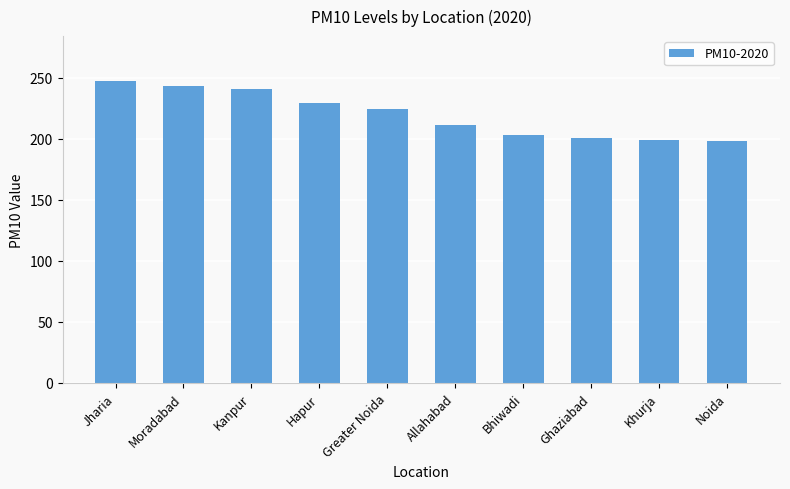

Is it true that the value at Moradabad is 155?

False